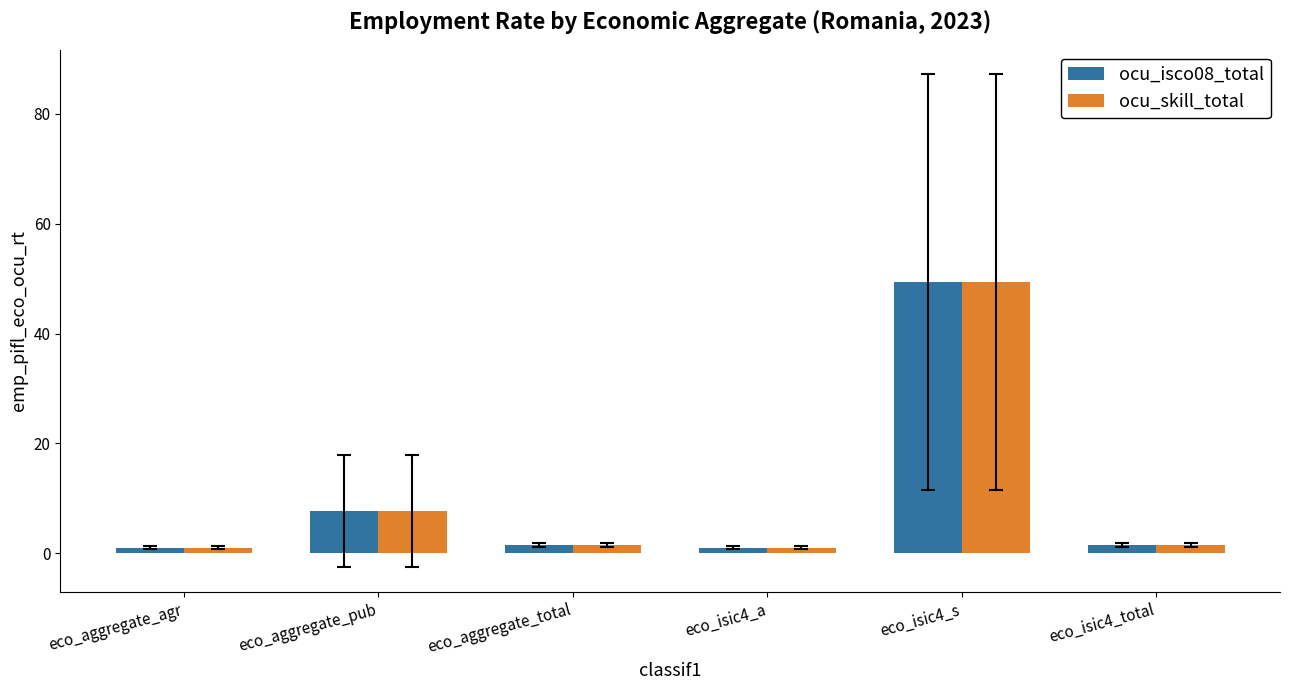

At which category does the chart reach its peak across all series?

eco_isic4_s